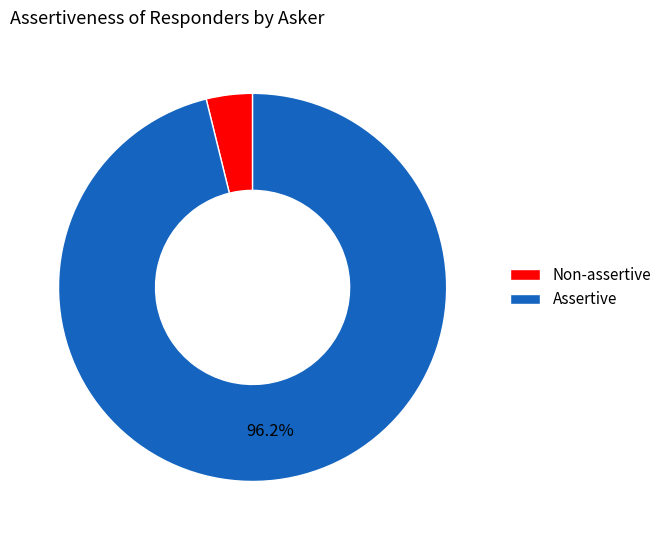

How much of the chart is everything except Assertive?

3.8%